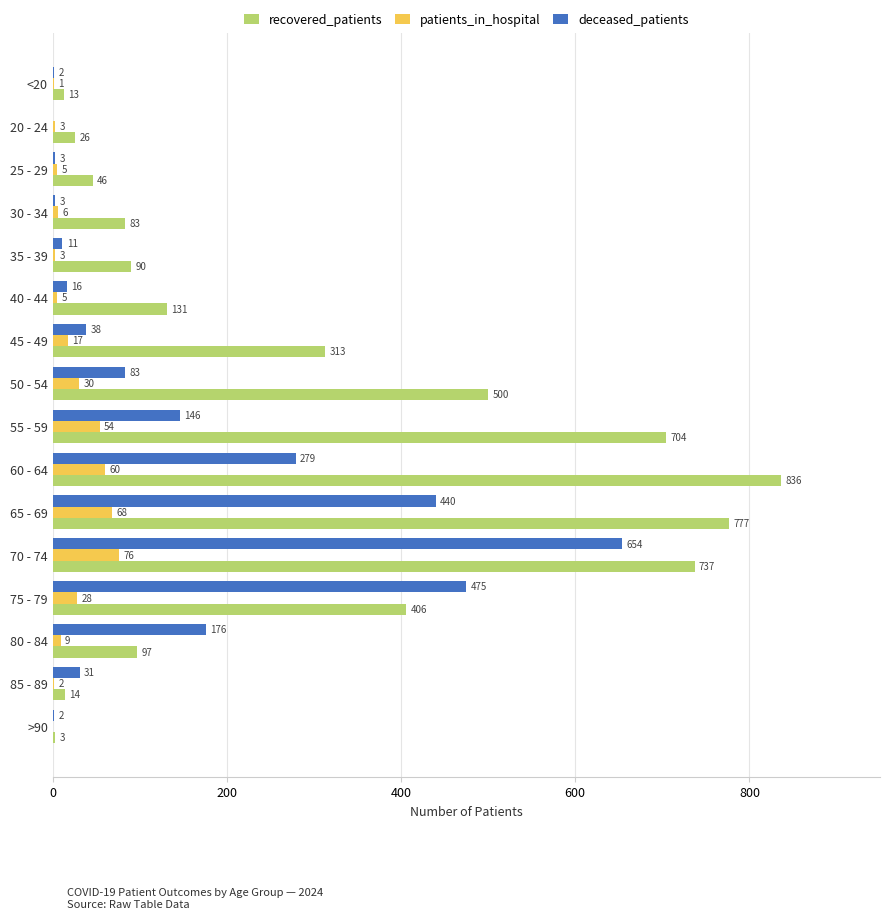

What are all the series names shown in the legend?

recovered_patients, patients_in_hospital, deceased_patients